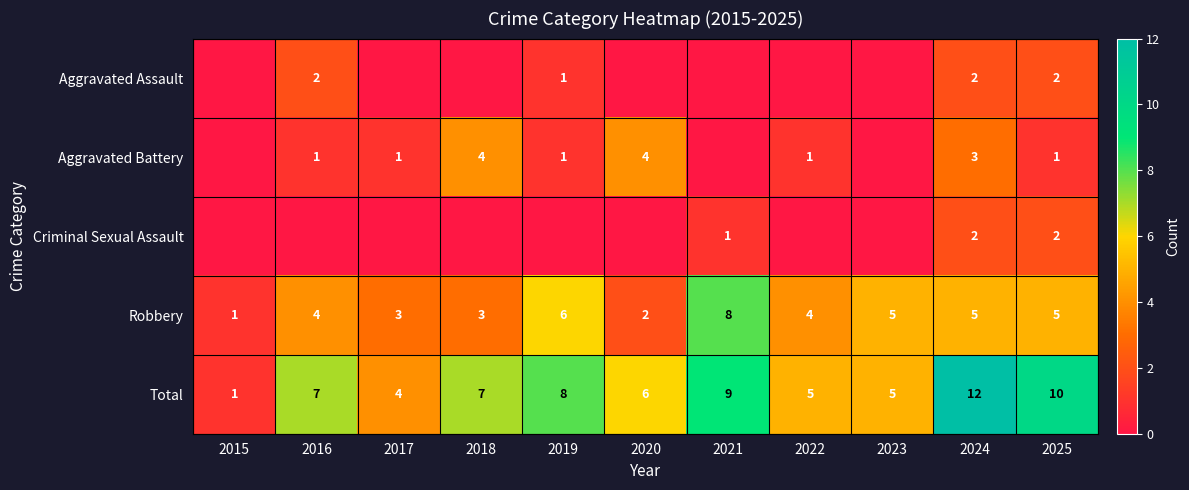

Where does the Robbery series first go above 4?

2019